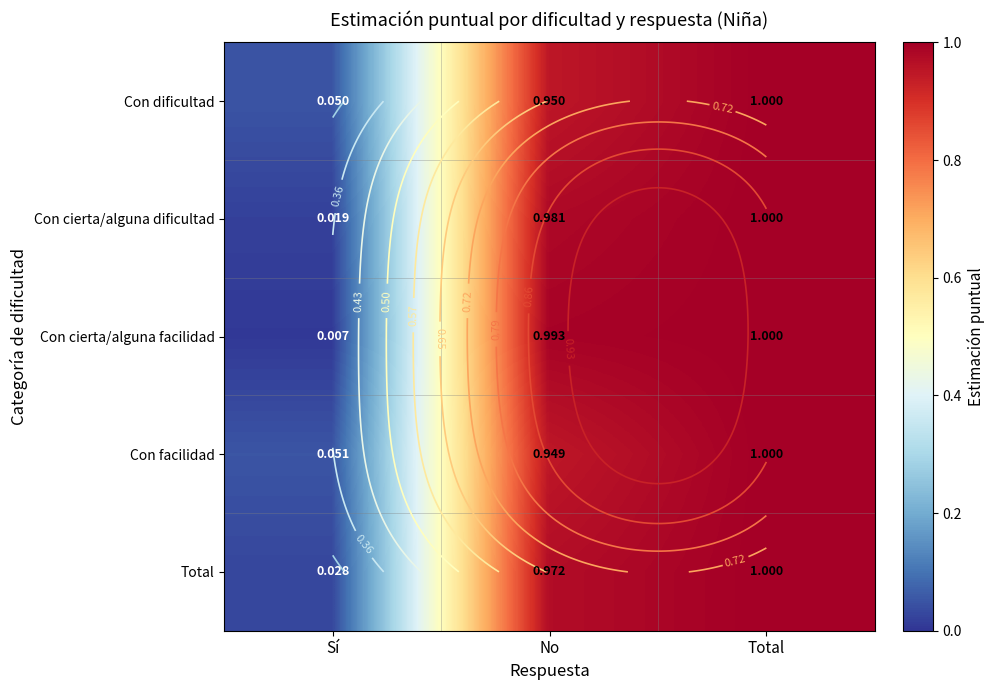

What is the total value across all series at No?

4.8